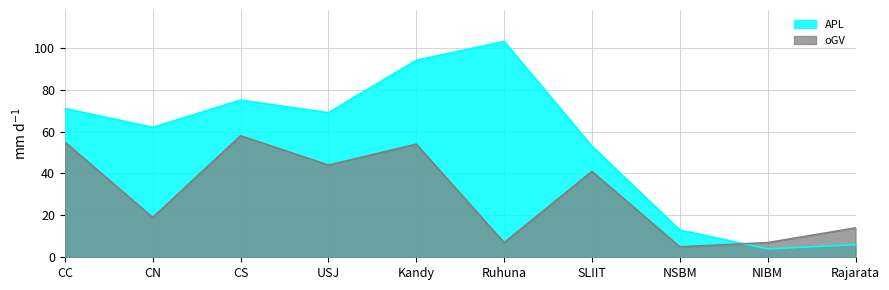

At which category does the chart reach its peak across all series?

Ruhuna